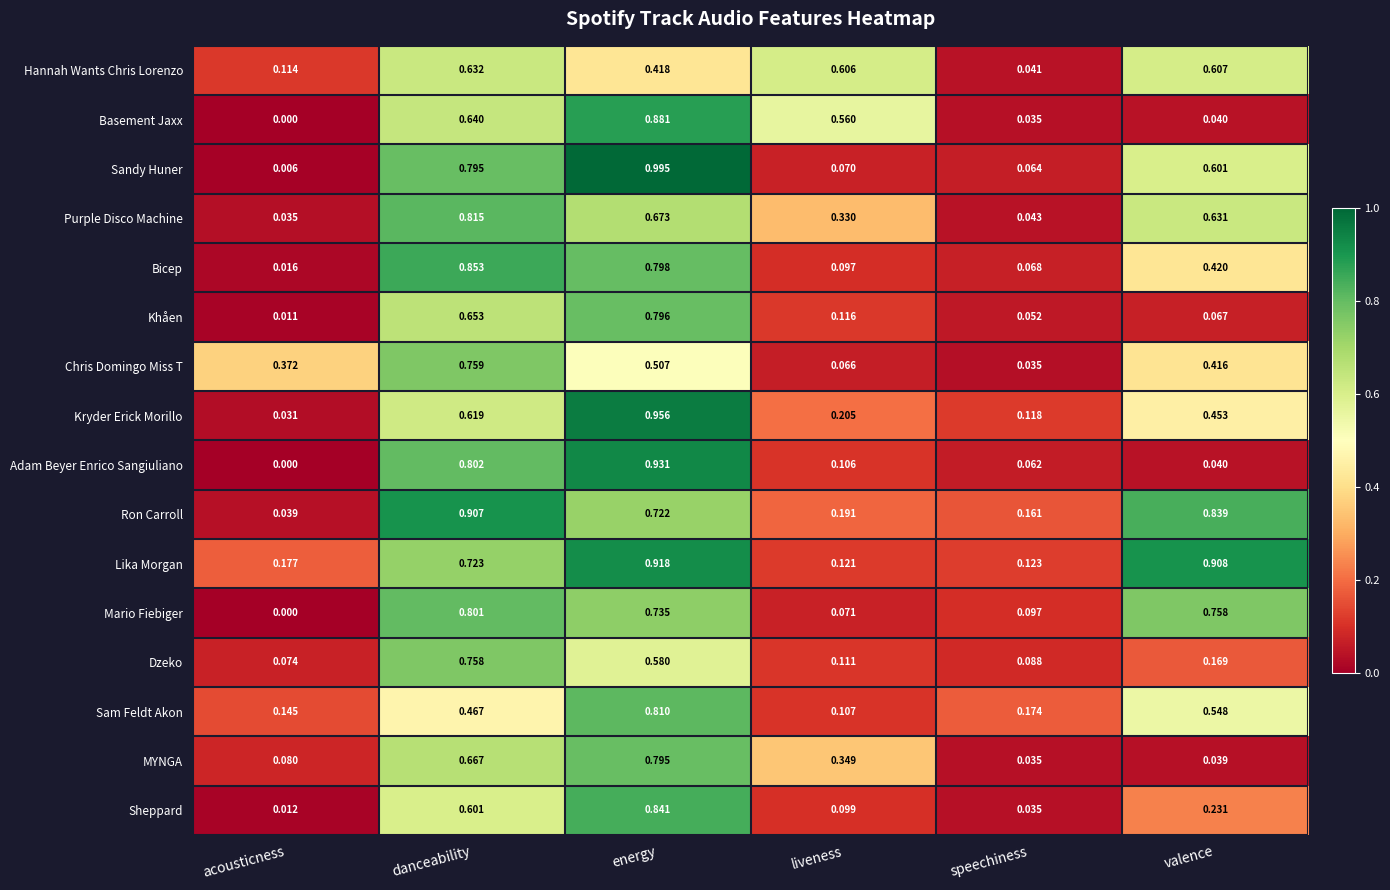

Which series changed the most between liveness and speechiness?

Hannah Wants Chris Lorenzo